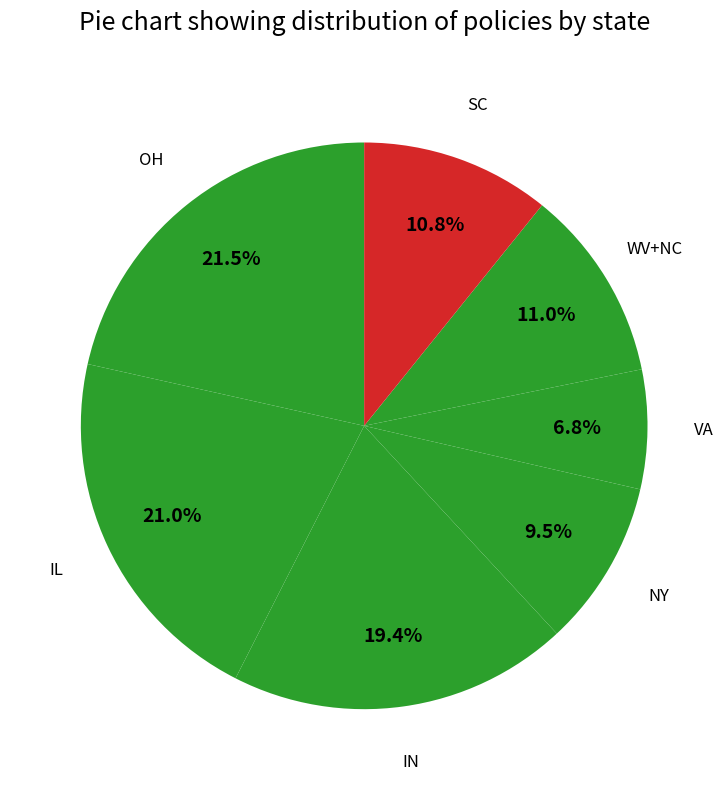

How many segments does this pie chart have?

7